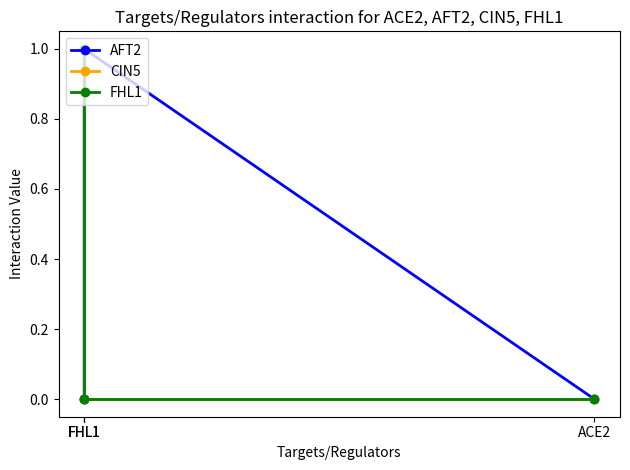

True or false: AFT2 has more than 1 interior local peaks.

False